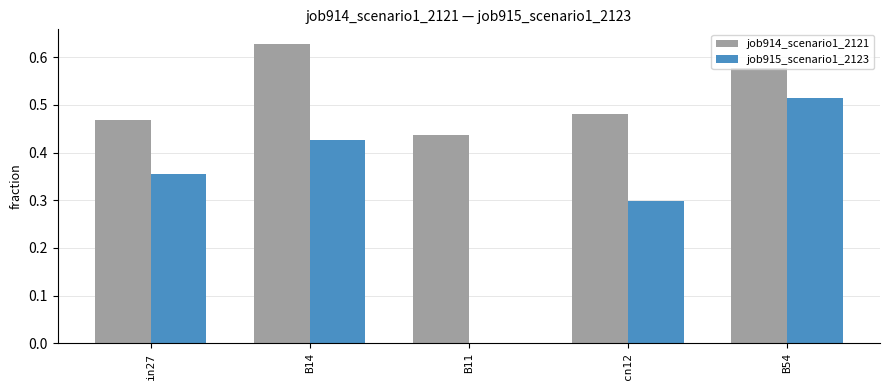

Is the value of job915_scenario1_2123 at cn12 greater than the value of job914_scenario1_2121 at cn12?

No